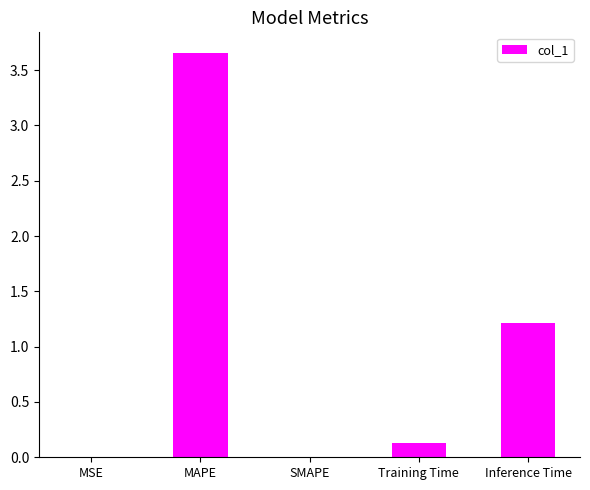

Which category has the highest value across all series?

MAPE